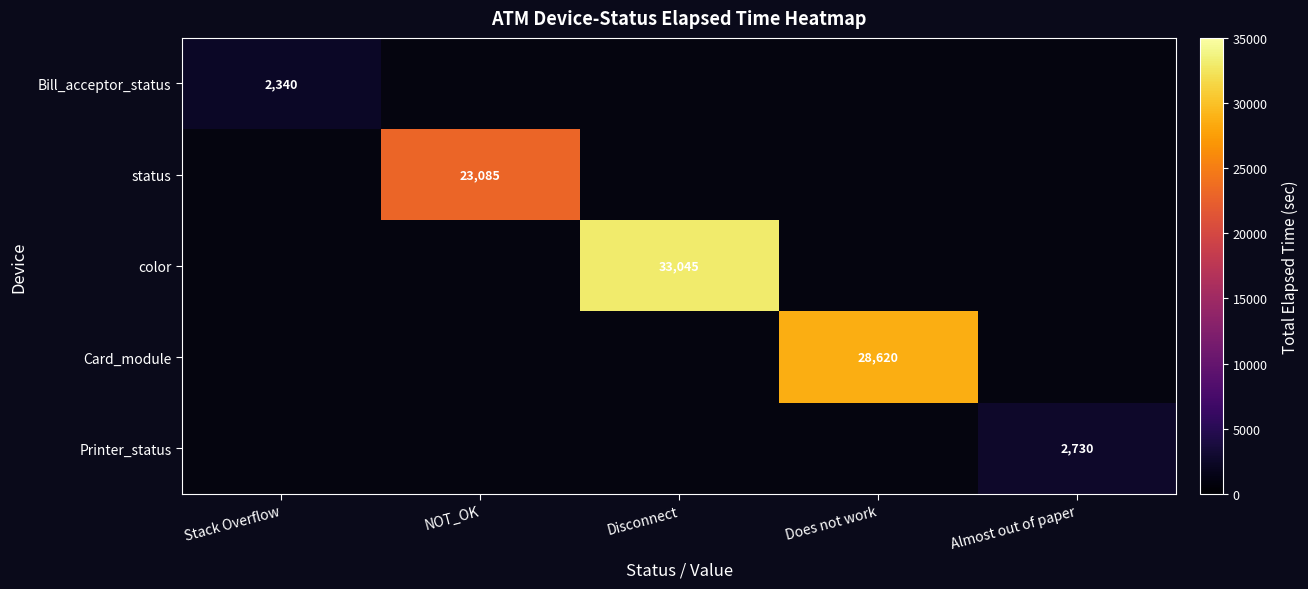

True or false: color has a value of 33045 at Disconnect.

True